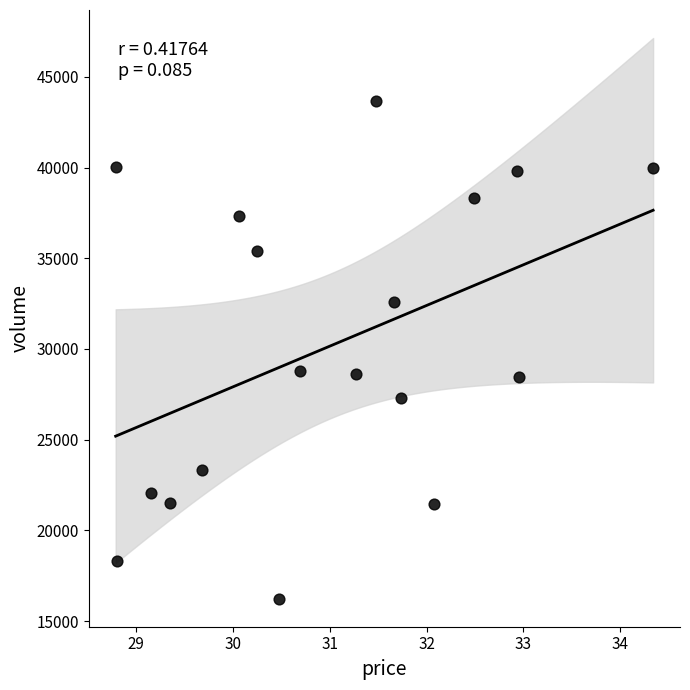

Count the number of points in this scatter plot.

18